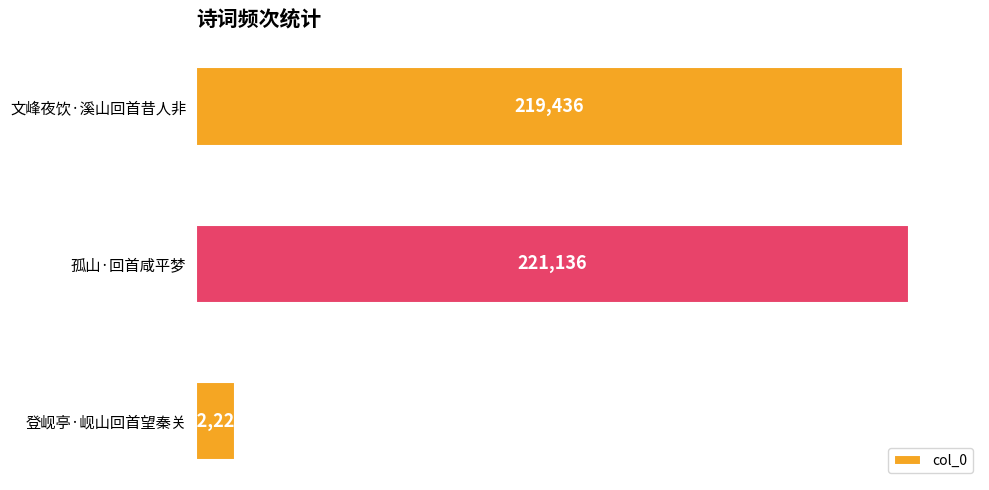

What is the change in value from 文峰夜饮·溪山回首昔人非 to 登岘亭·岘山回首望秦关?

-207210